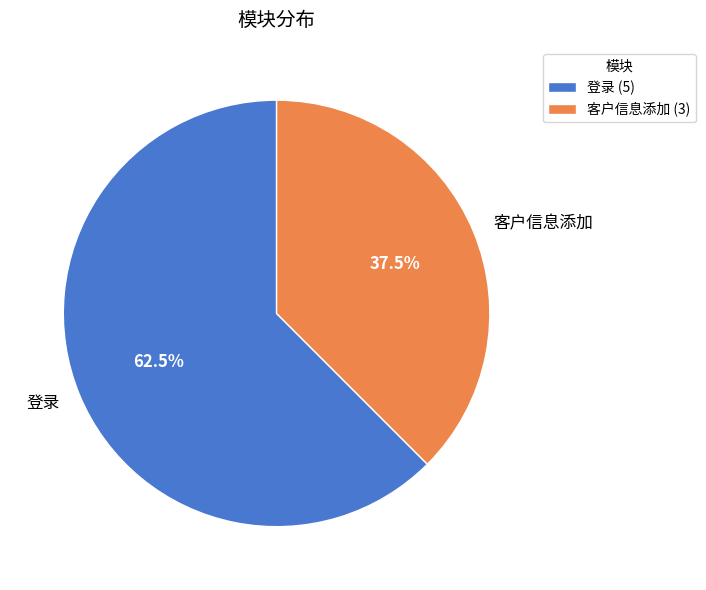

Combined, do 登录 and 客户信息添加 account for over 50%?

Yes